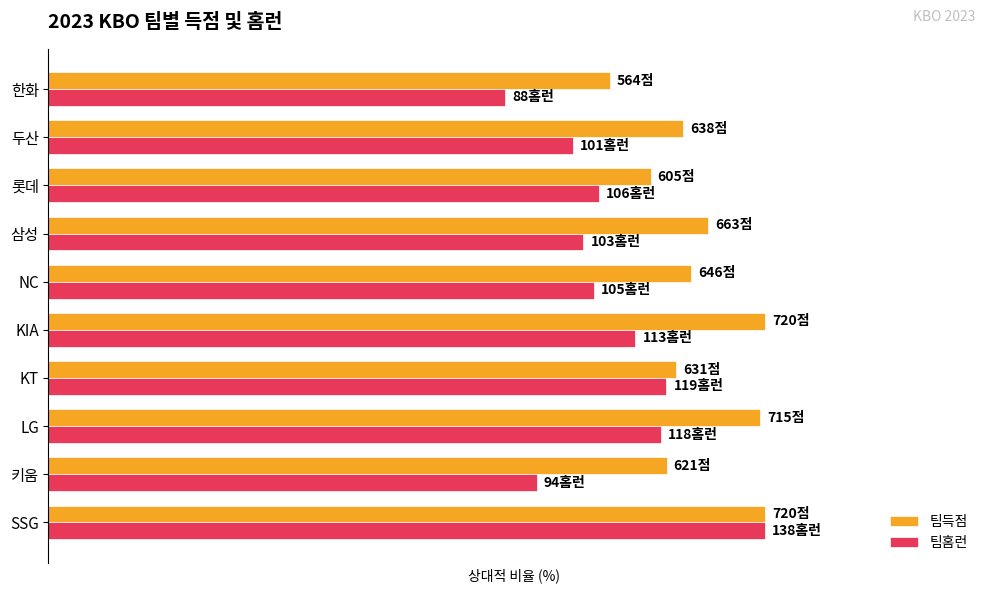

What are all the series names shown in the legend?

팀득점, 팀홈런